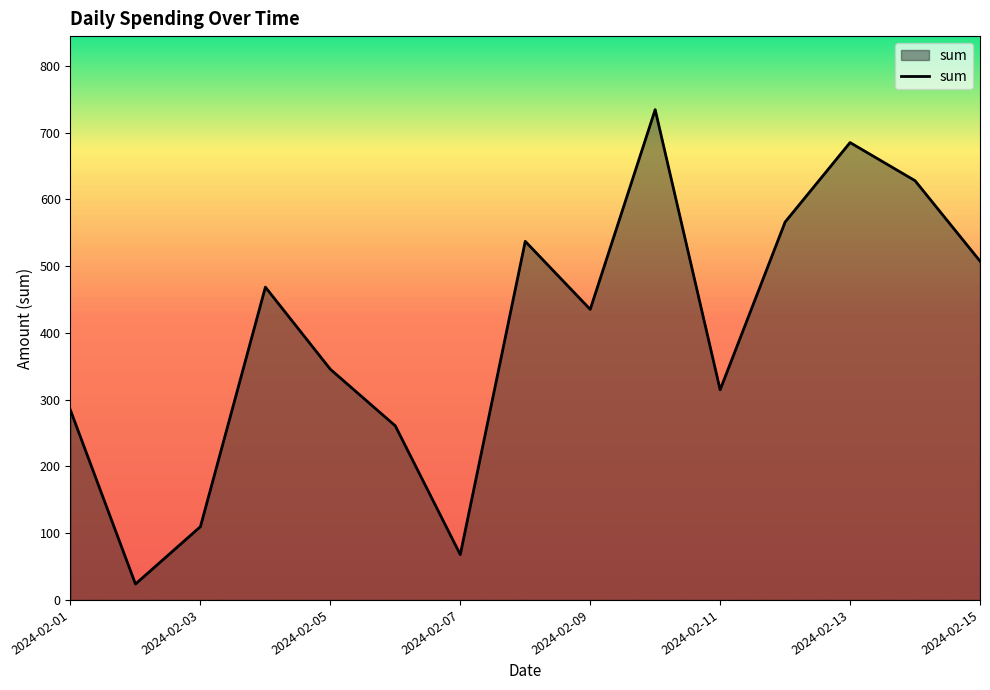

What is the sum of all values?

5967.8